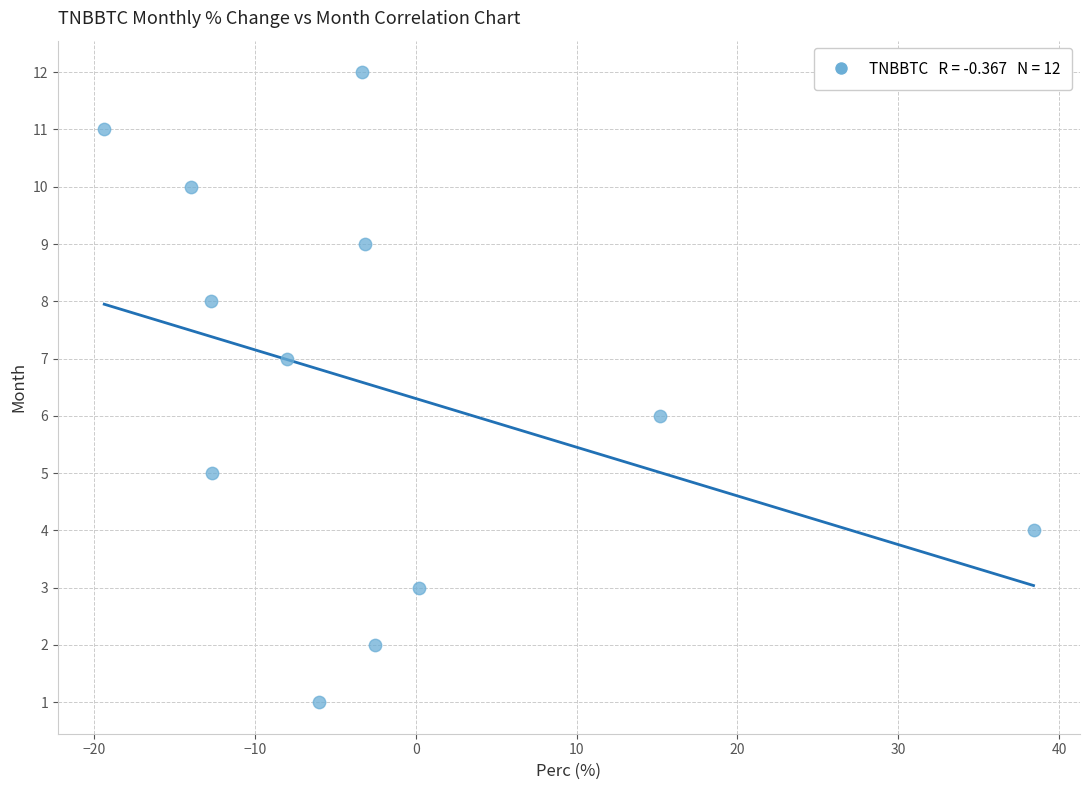

What is the range of Y values (max minus min)?

11